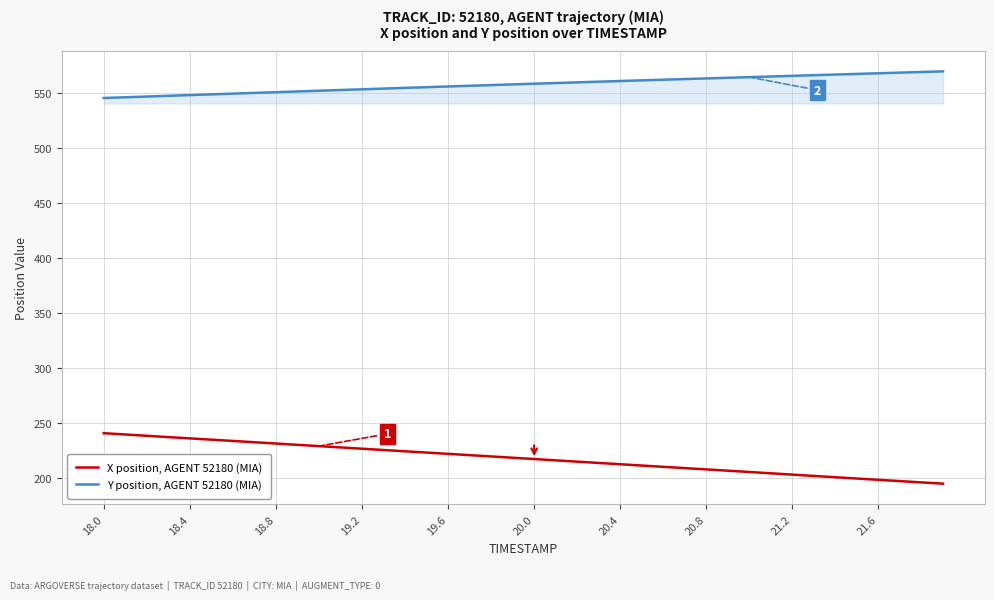

List the series in order of their overall mean, highest first.

Y position, AGENT 52180 (MIA), X position, AGENT 52180 (MIA)